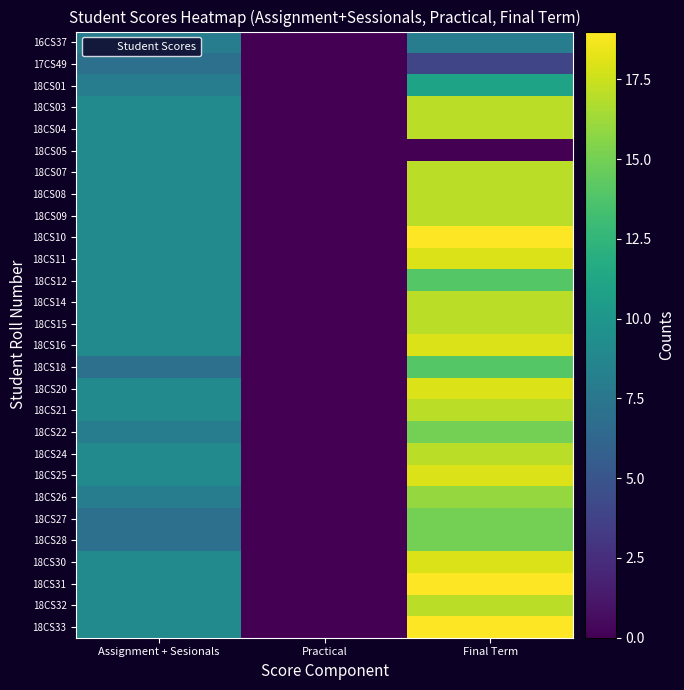

Reading left to right, list all the values displayed in this chart.

16CS37: Assignment + Sesionals=8	Practical=0	Final Term=8
17CS49: Assignment + Sesionals=7	Practical=0	Final Term=4
18CS01: Assignment + Sesionals=8	Practical=0	Final Term=11
18CS03: Assignment + Sesionals=9	Practical=0	Final Term=17
18CS04: Assignment + Sesionals=9	Practical=0	Final Term=17
18CS05: Assignment + Sesionals=9	Practical=0	Final Term=0
18CS07: Assignment + Sesionals=9	Practical=0	Final Term=17
18CS08: Assignment + Sesionals=9	Practical=0	Final Term=17
18CS09: Assignment + Sesionals=9	Practical=0	Final Term=17
18CS10: Assignment + Sesionals=9	Practical=0	Final Term=19
18CS11: Assignment + Sesionals=9	Practical=0	Final Term=18
18CS12: Assignment + Sesionals=9	Practical=0	Final Term=14
18CS14: Assignment + Sesionals=9	Practical=0	Final Term=17
18CS15: Assignment + Sesionals=9	Practical=0	Final Term=17
18CS16: Assignment + Sesionals=9	Practical=0	Final Term=18
18CS18: Assignment + Sesionals=7	Practical=0	Final Term=14
18CS20: Assignment + Sesionals=9	Practical=0	Final Term=18
18CS21: Assignment + Sesionals=9	Practical=0	Final Term=17
18CS22: Assignment + Sesionals=8	Practical=0	Final Term=15
18CS24: Assignment + Sesionals=9	Practical=0	Final Term=17
18CS25: Assignment + Sesionals=9	Practical=0	Final Term=18
18CS26: Assignment + Sesionals=8	Practical=0	Final Term=16
18CS27: Assignment + Sesionals=7	Practical=0	Final Term=15
18CS28: Assignment + Sesionals=7	Practical=0	Final Term=15
18CS30: Assignment + Sesionals=9	Practical=0	Final Term=18
18CS31: Assignment + Sesionals=9	Practical=0	Final Term=19
18CS32: Assignment + Sesionals=9	Practical=0	Final Term=17
18CS33: Assignment + Sesionals=9	Practical=0	Final Term=19